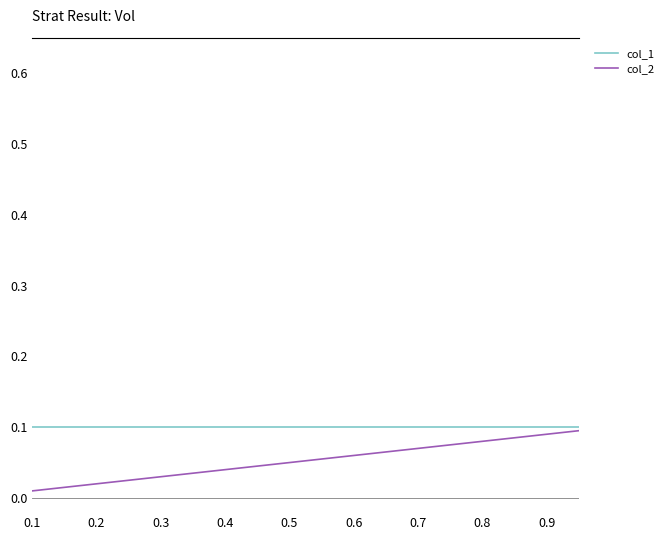

Which series has the largest total across all categories?

col_1